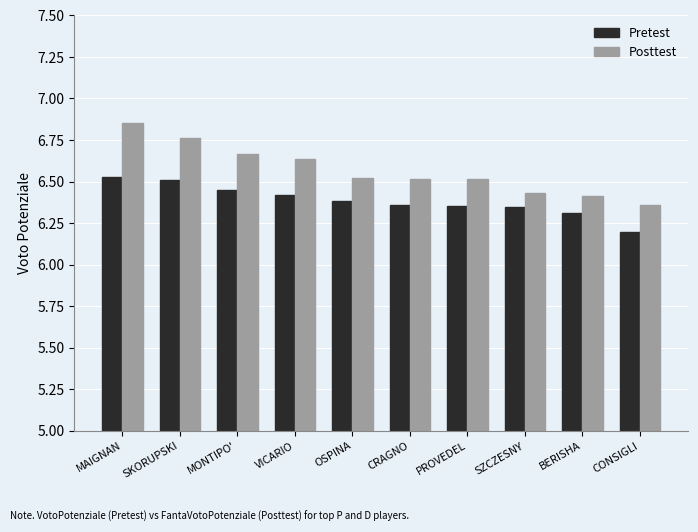

At which category does the chart reach its peak across all series?

MAIGNAN